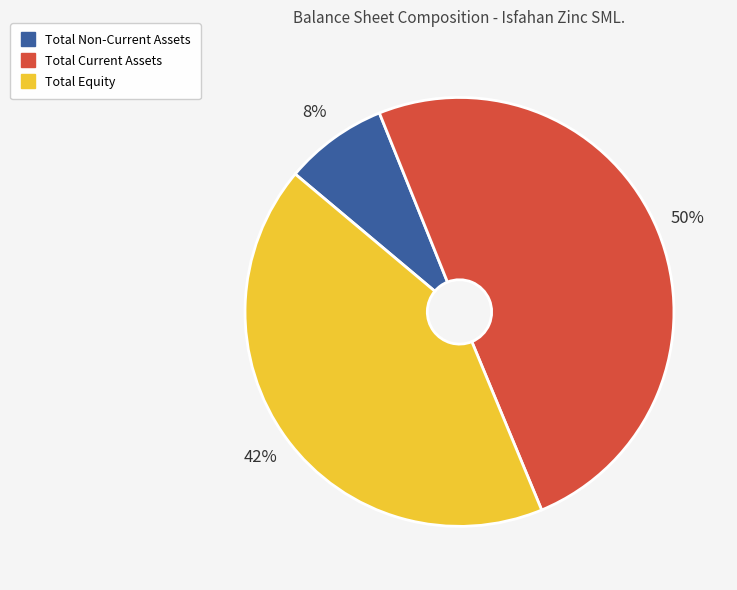

To the nearest percent, what is the average slice percentage?

33%